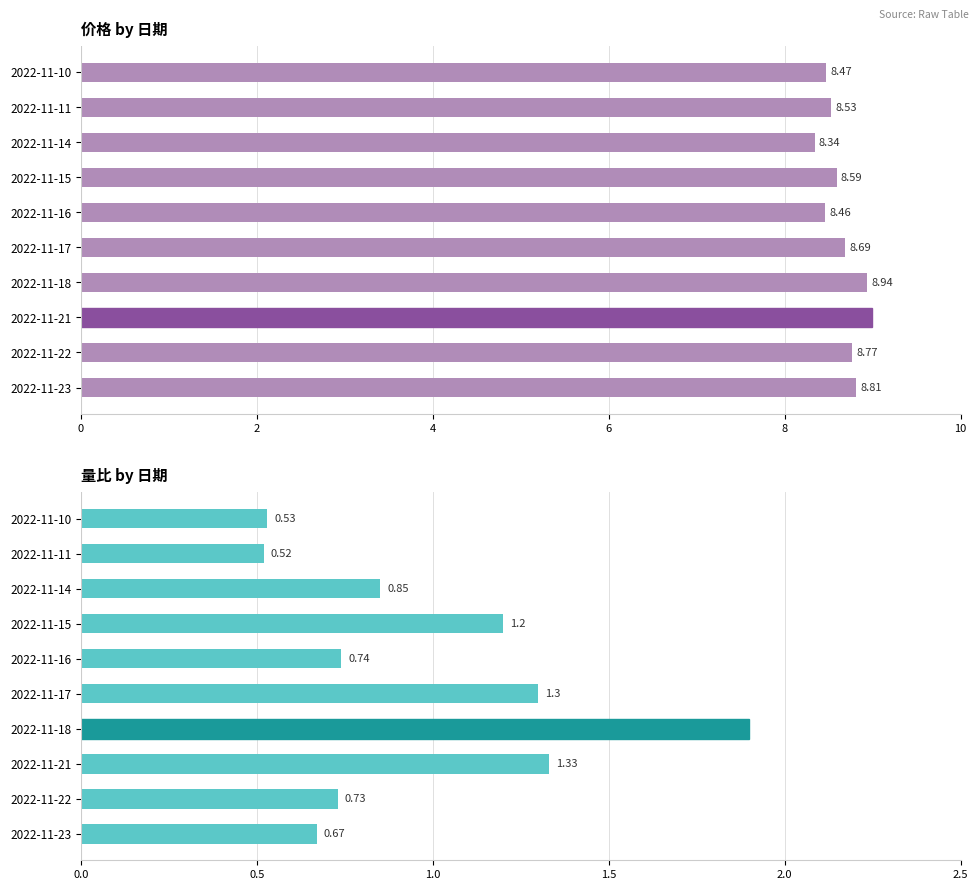

Rank the series by their maximum value, from lowest to highest.

量比, 价格